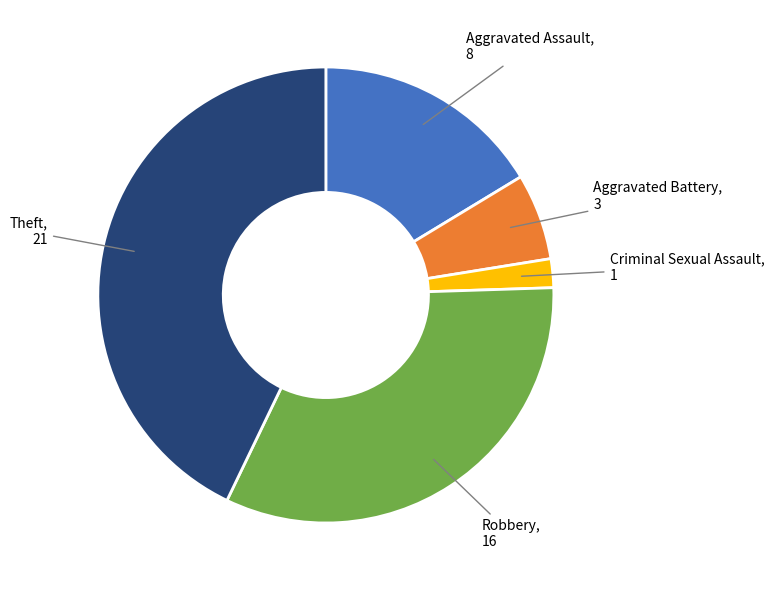

Is there any slice that represents more than half of the pie?

No